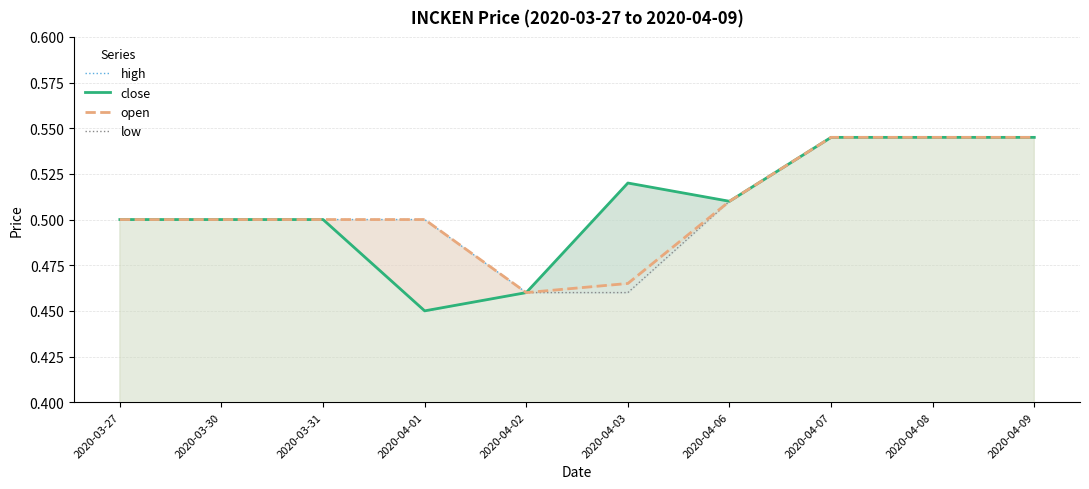

Where is low nearest to the value 0?

2020-04-01